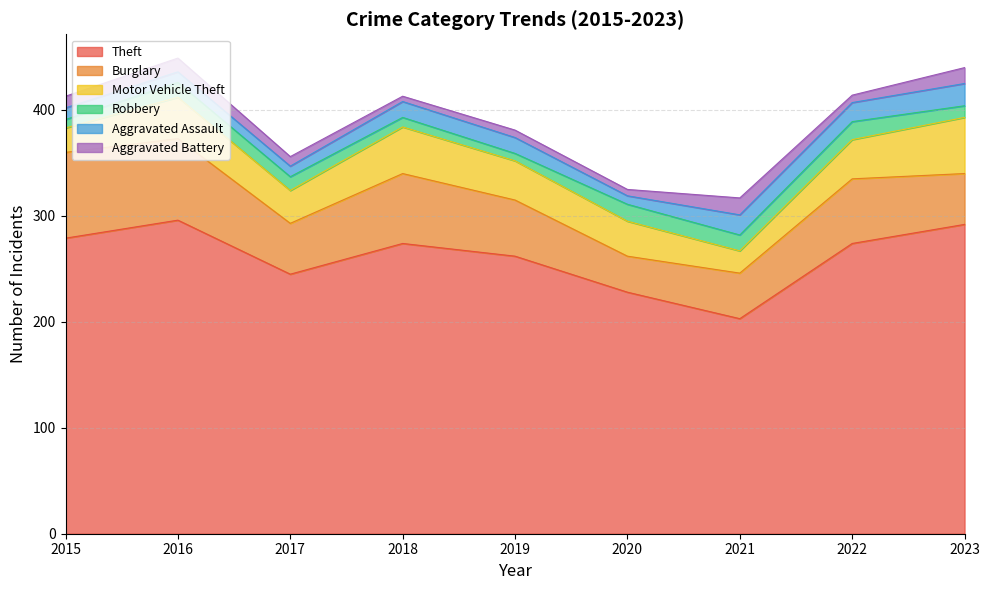

How many values in the Theft series exceed 274?

3